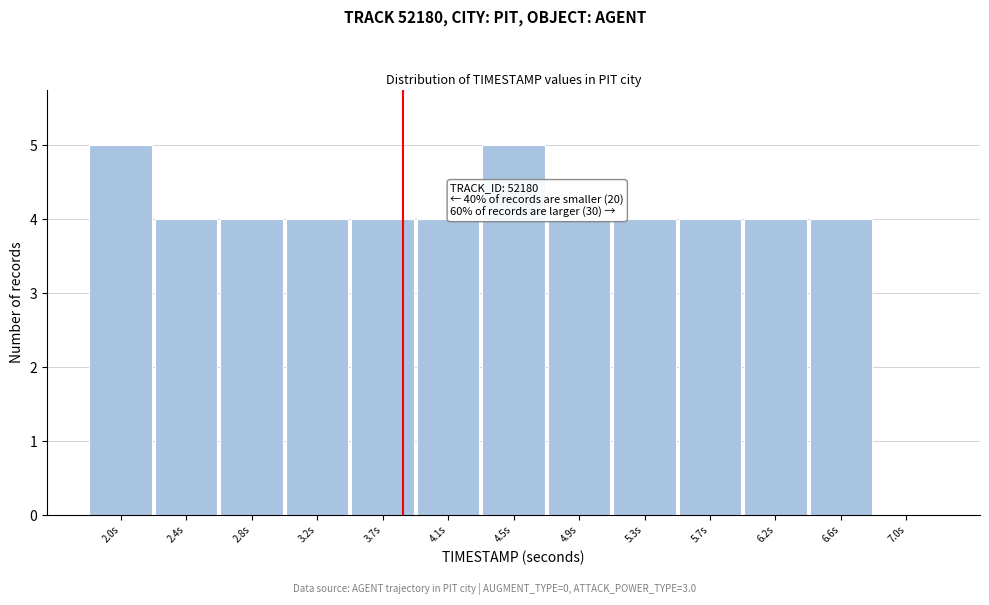

Reading left to right, extract all data points from this chart.

2.0s=5	2.4s=4	2.8s=4	3.2s=4	3.7s=4	4.1s=4	4.5s=5	4.9s=4	5.3s=4	5.7s=4	6.2s=4	6.6s=4	7.0s=0